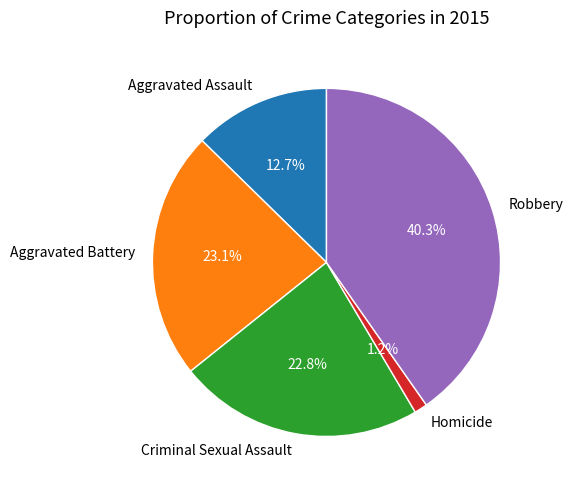

Do Robbery and Aggravated Assault together represent more than half of the pie?

Yes